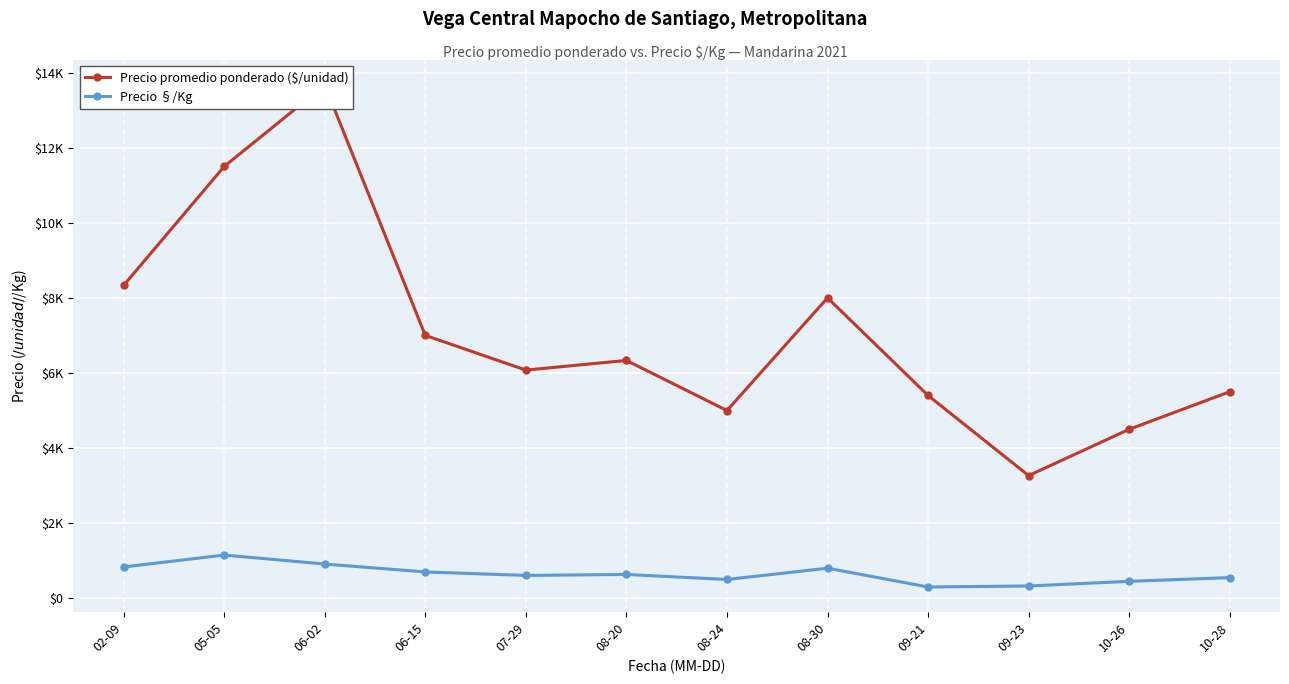

True or false: Precio §/Kg and Precio promedio ponderado ($/unidad) cross at least once.

False